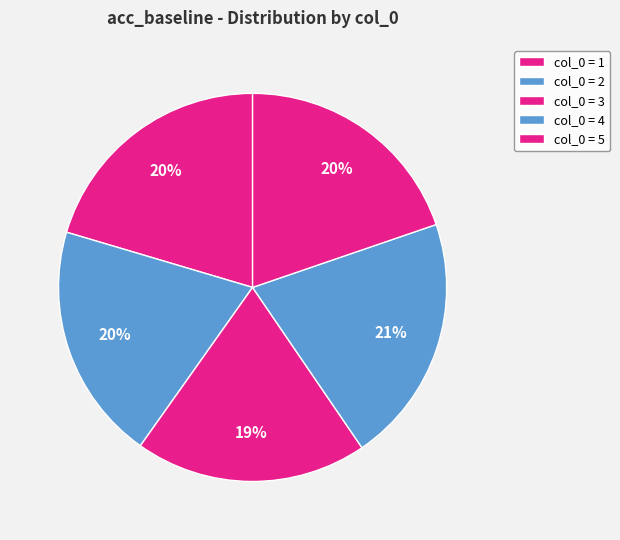

Which category has the biggest portion of the pie?

4